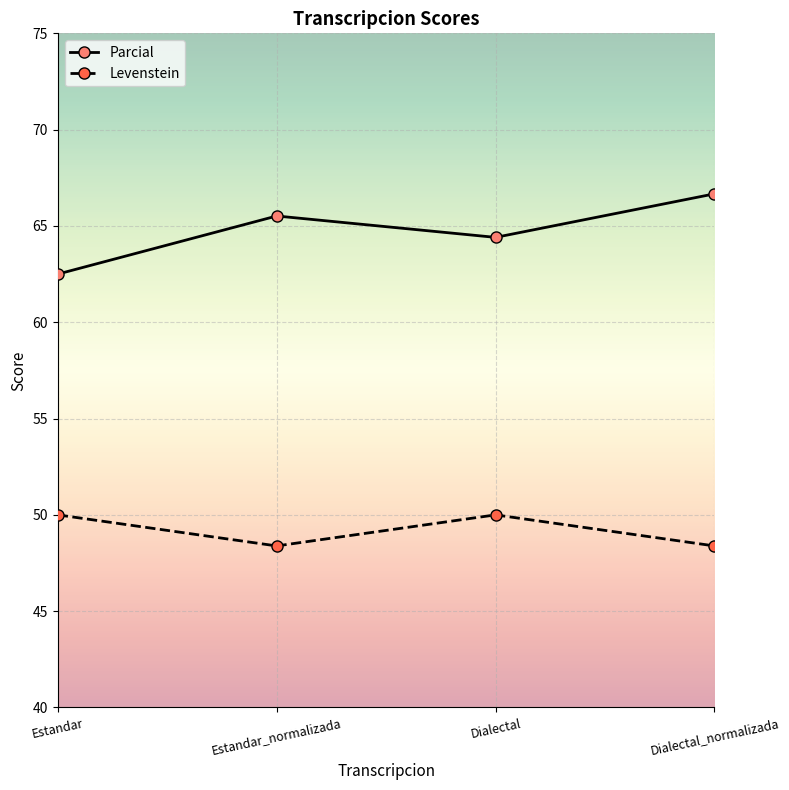

What position from the left is Dialectal?

3